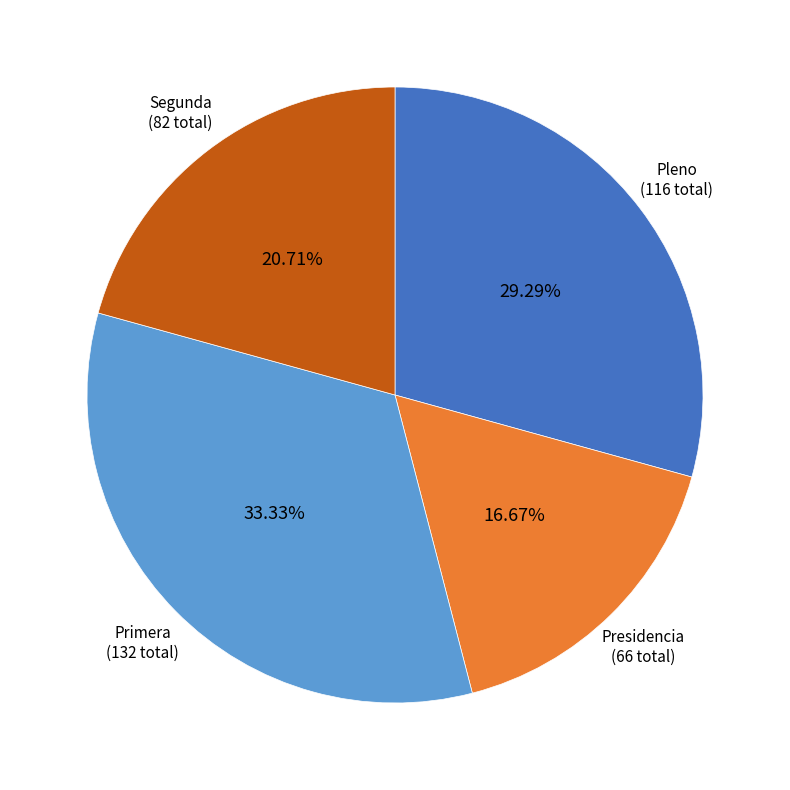

To the nearest percent, what percentage of the pie is Pleno?

29%